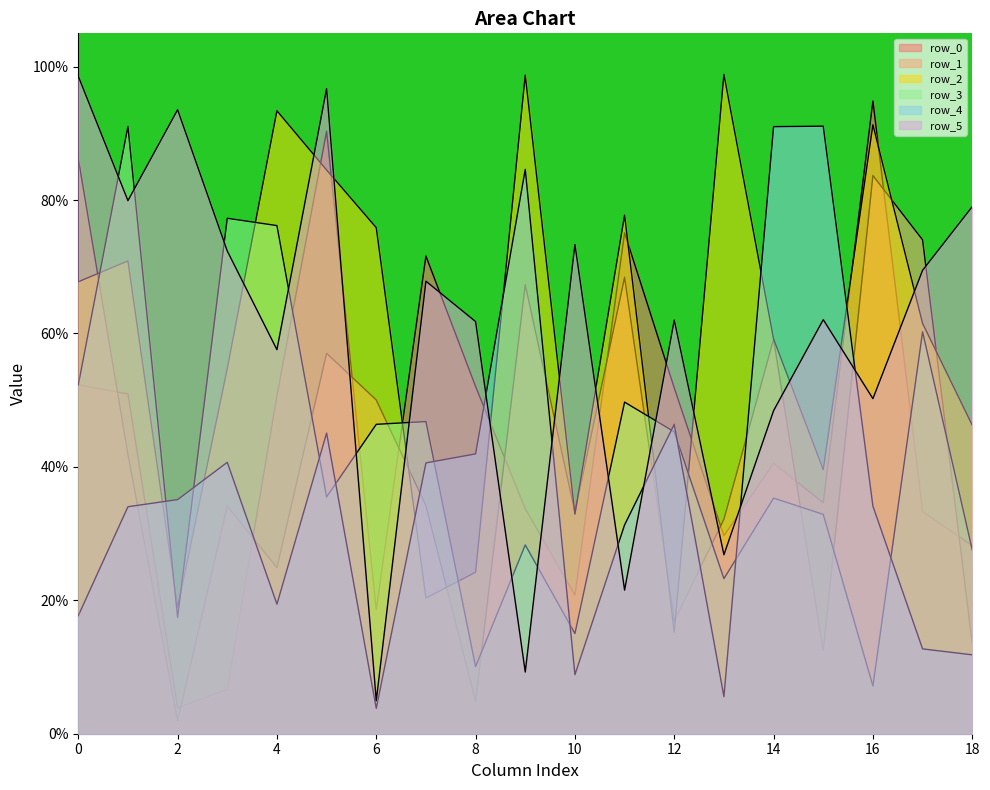

True or false: row_2 has more than 2 interior local peaks.

True